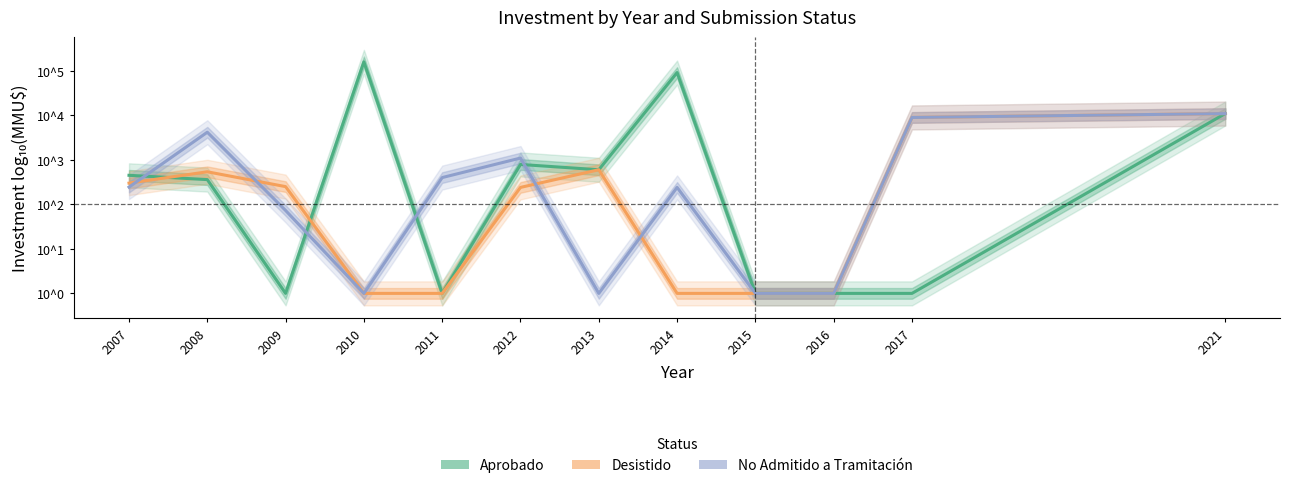

Reading right to left, transcribe all the data shown in this chart.

Aprobado: 2021=4.0	2017=0.0	2016=0.0	2015=0.0	2014=5.0	2013=2.8	2012=2.9	2011=0.0	2010=5.2	2009=0.0	2008=2.6	2007=2.7
Desistido: 2021=4.0	2017=4.0	2016=0.0	2015=0.0	2014=0.0	2013=2.8	2012=2.4	2011=0.0	2010=0.0	2009=2.4	2008=2.7	2007=2.5
No Admitido a Tramitación: 2021=4.0	2017=4.0	2016=0.0	2015=0.0	2014=2.4	2013=0.0	2012=3.0	2011=2.6	2010=0.0	2009=1.9	2008=3.6	2007=2.4